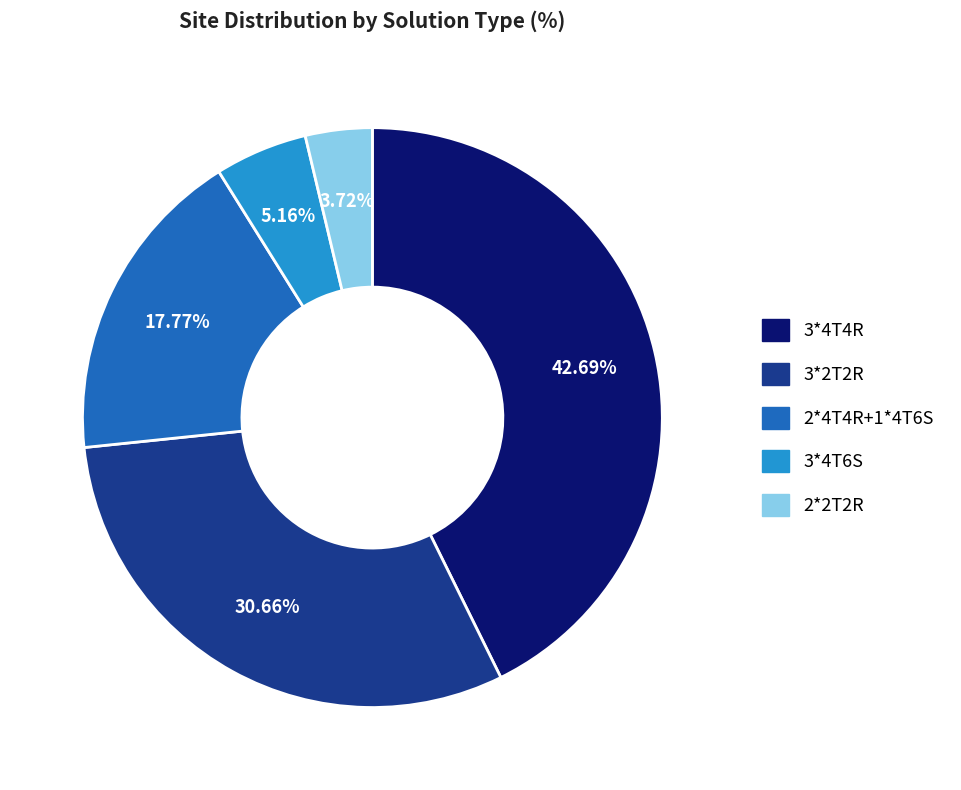

To the nearest percent, what percentage of the pie is 3*2T2R?

31%